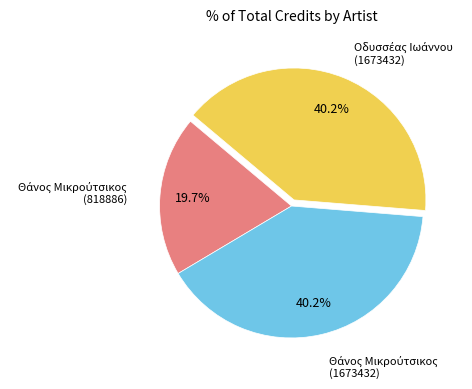

Is there a majority slice in this chart?

No